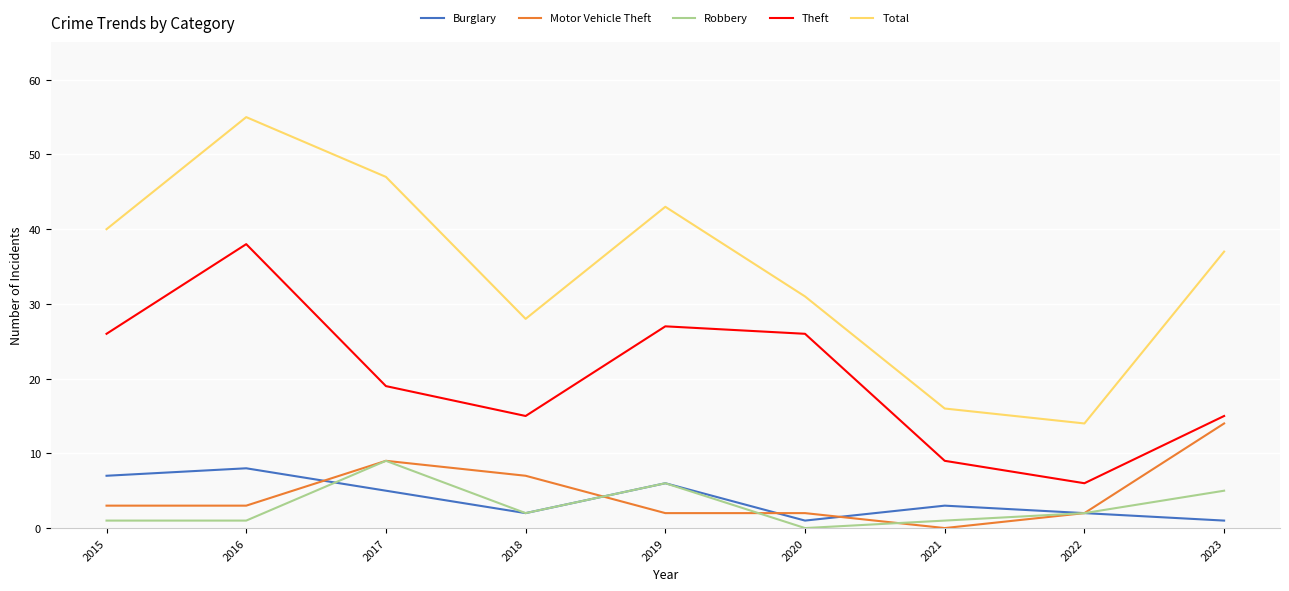

At how many categories does at least one series exceed 19?

7